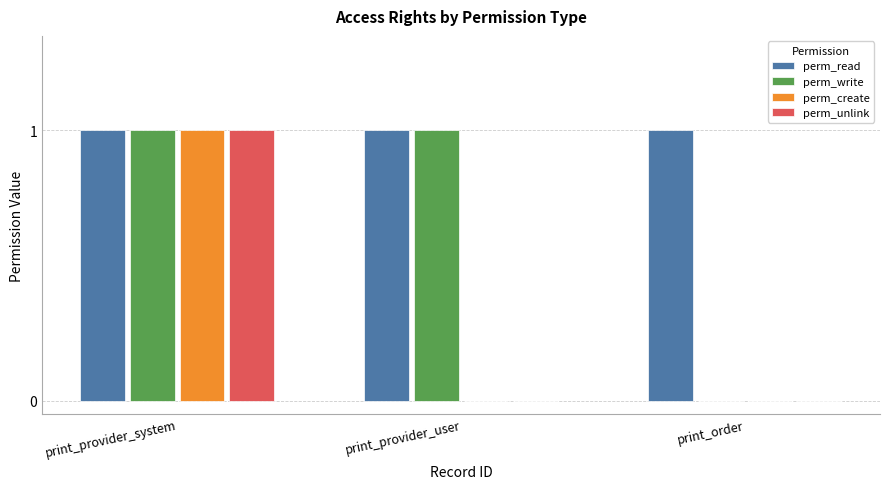

What is the highest value of the perm_read series?

1